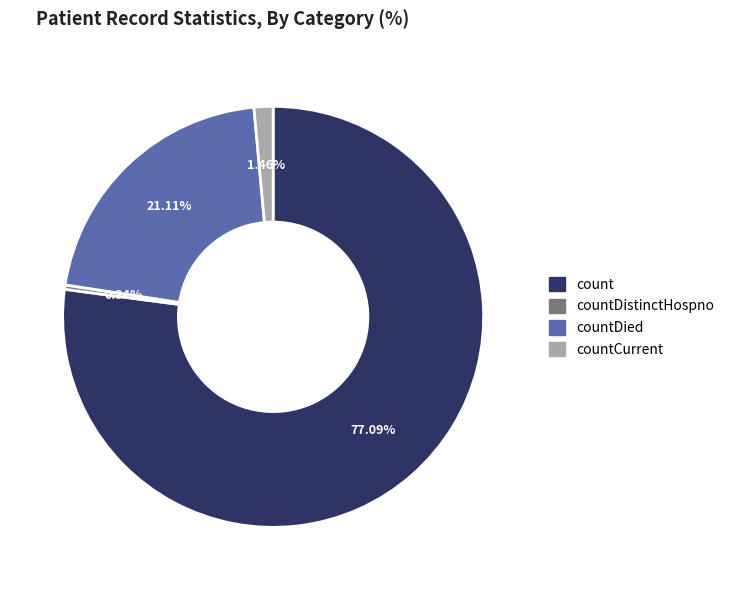

What is the largest slice in the pie chart?

count